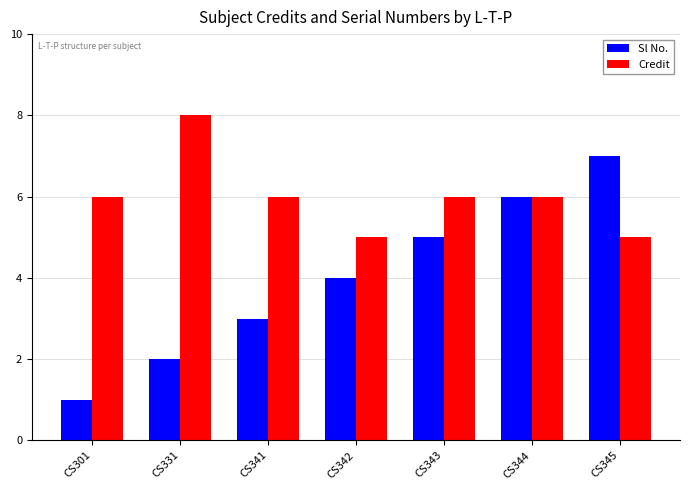

What is the lowest value of the Sl No. series?

1